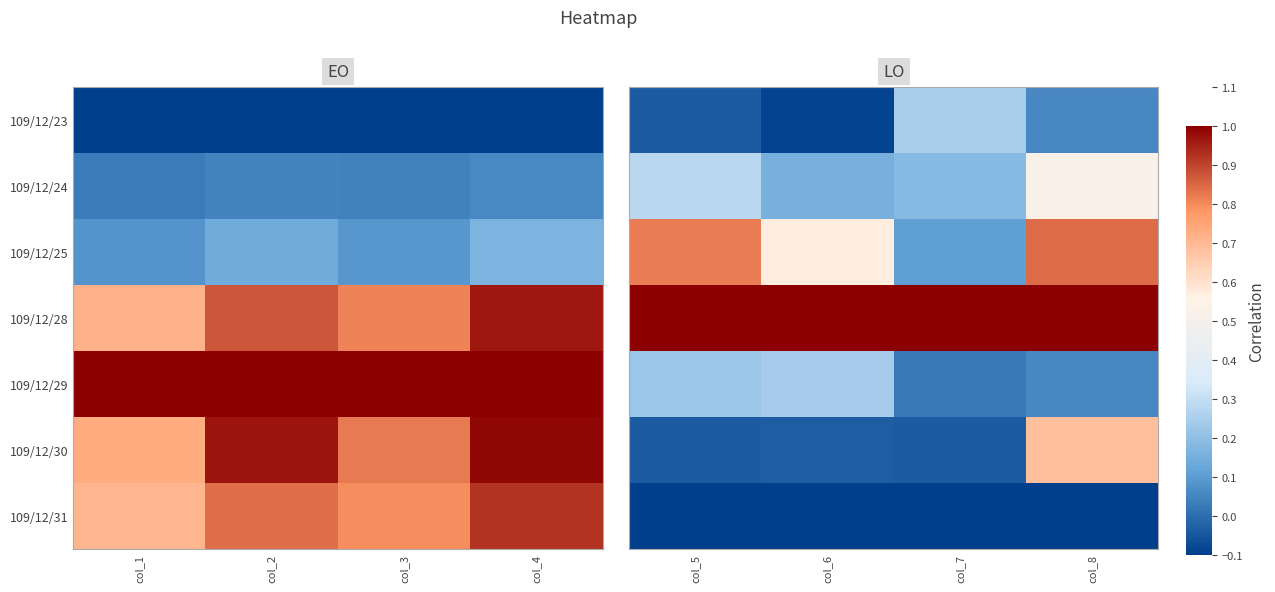

Rank the series by their maximum value, from lowest to highest.

109/12/31, 109/12/29, 109/12/23, 109/12/24, 109/12/30, 109/12/25, 109/12/28